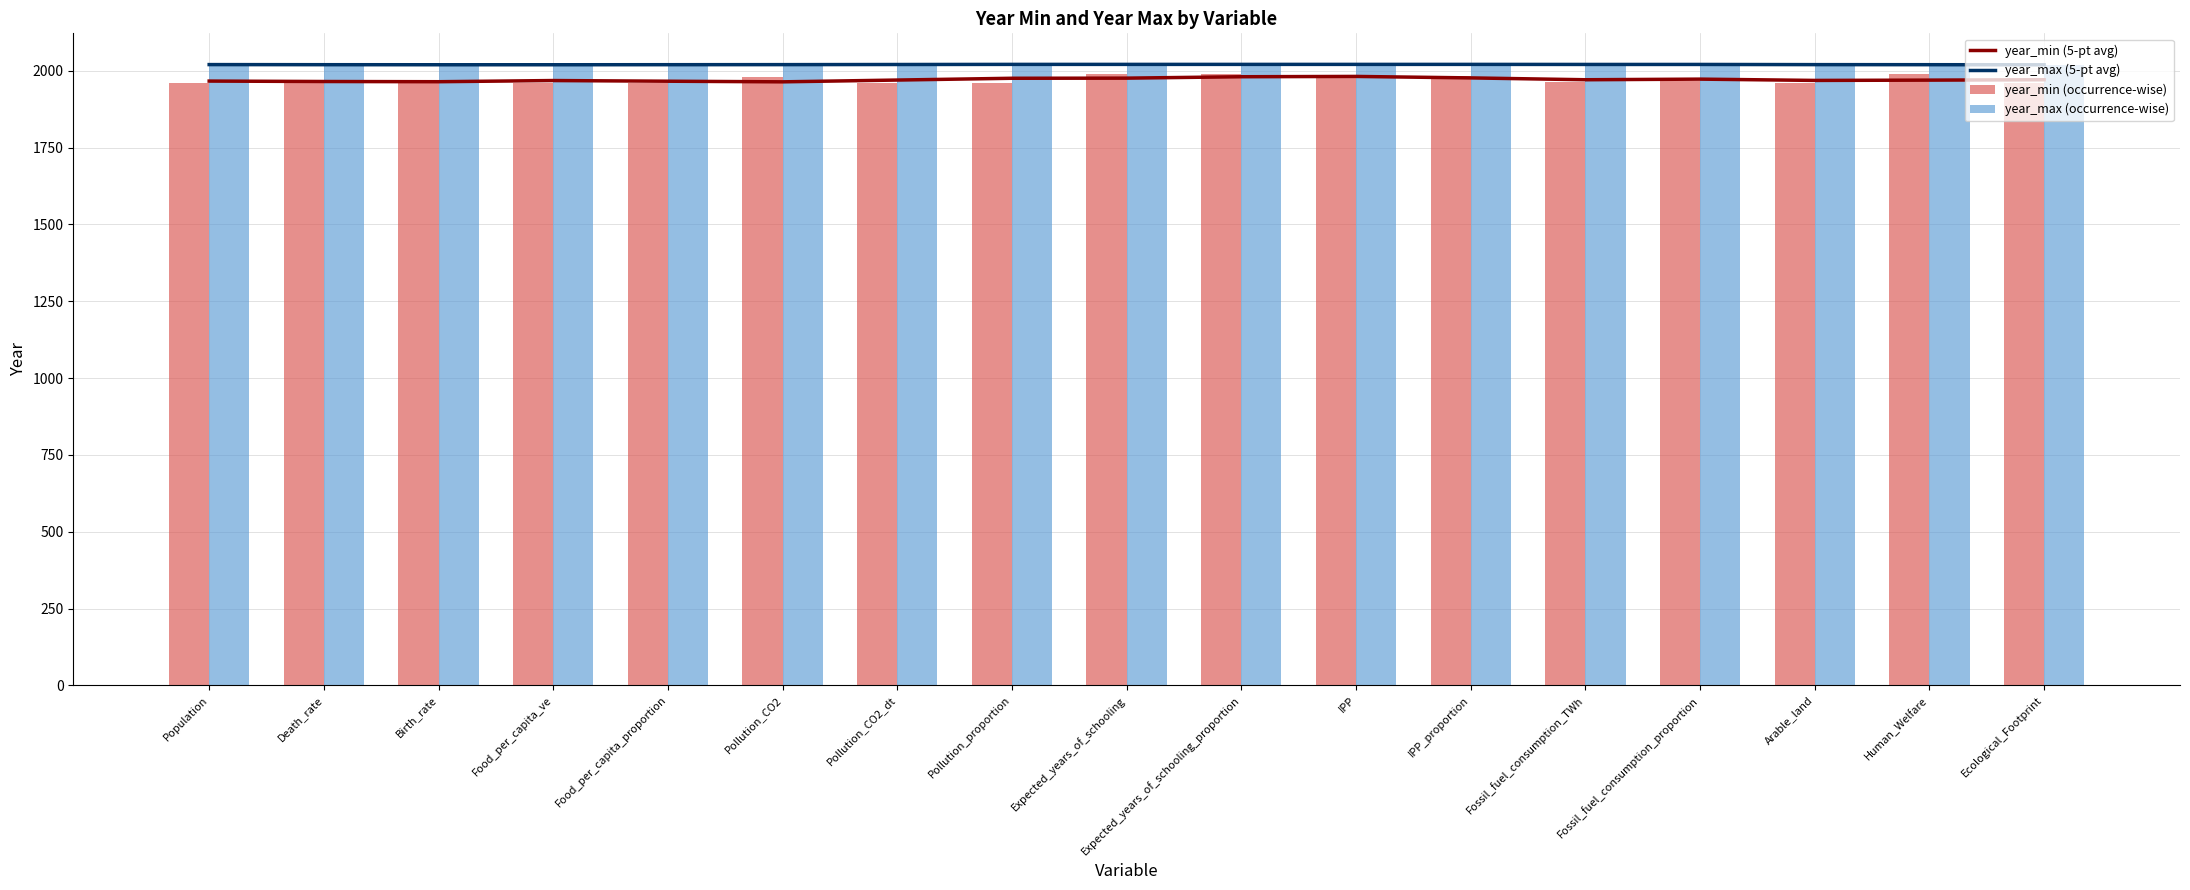

Which category has the lowest value in the year_max (5-pt avg) series?

Ecological_Footprint